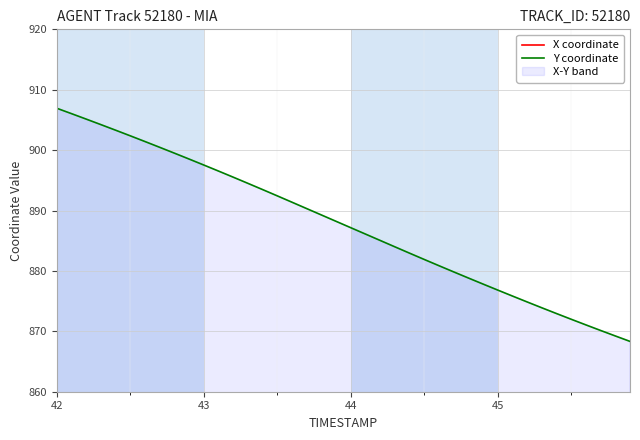

The value of Y coordinate at 32 is 1551.7. True or false?

False